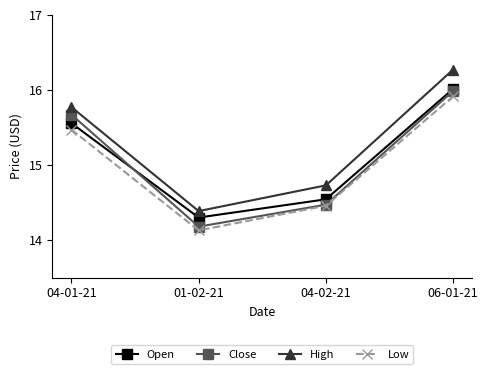

What is the label of the 2nd point from the left?

01-02-21